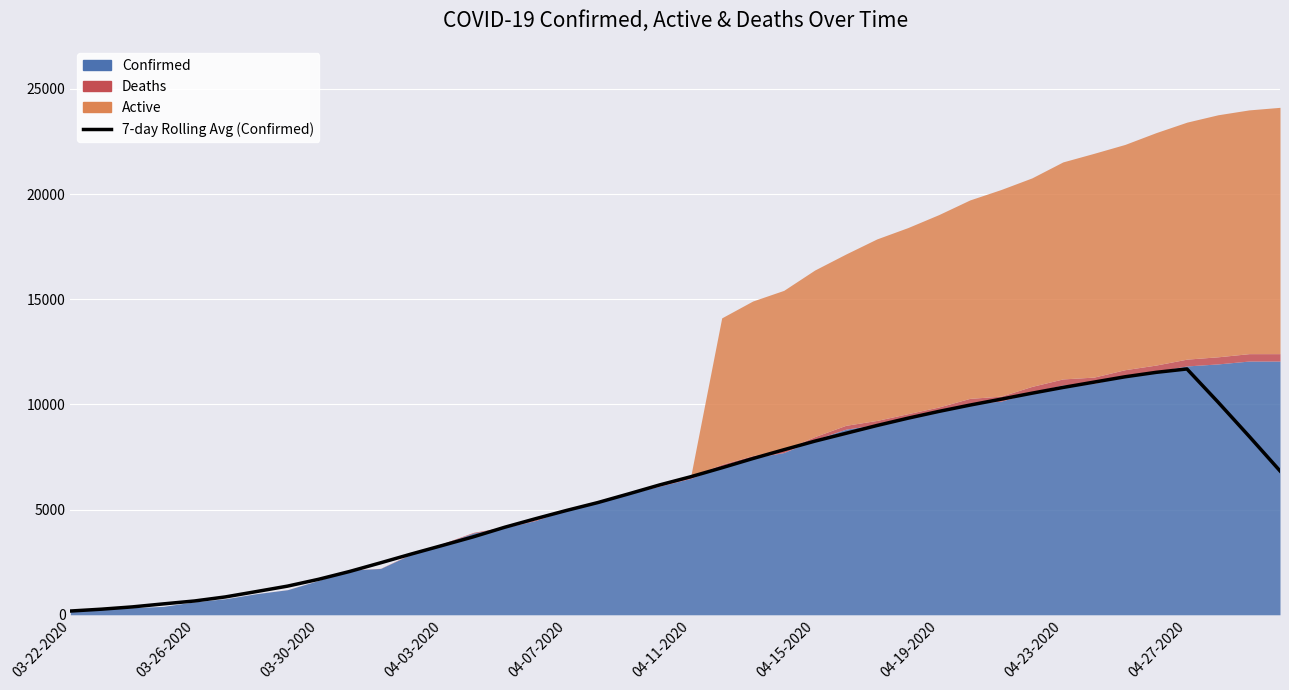

Does the chart display data point markers on the line(s)?

No